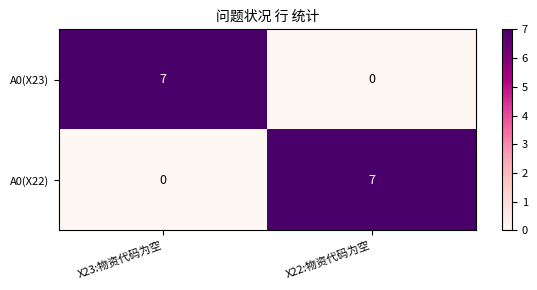

What is the total value across all series at X22:物资代码为空?

7